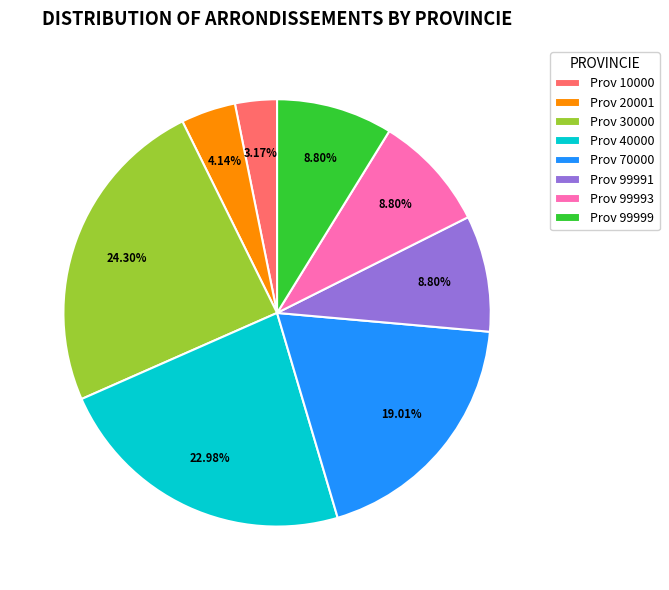

Is the sum of Prov 30000 and Prov 99991 greater than half?

No